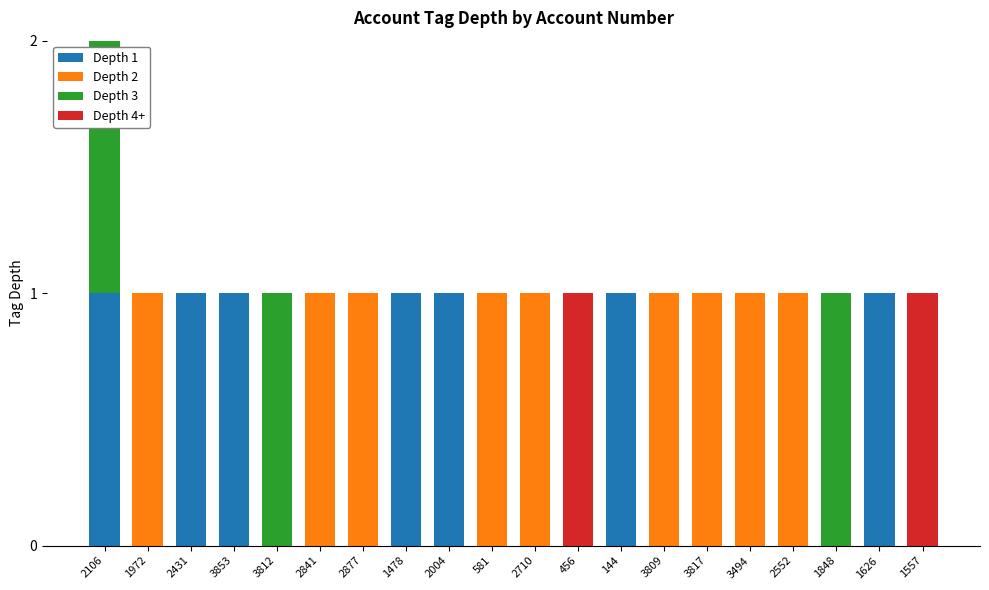

True or false: Depth 1 has a value of 0 at 3812.

True